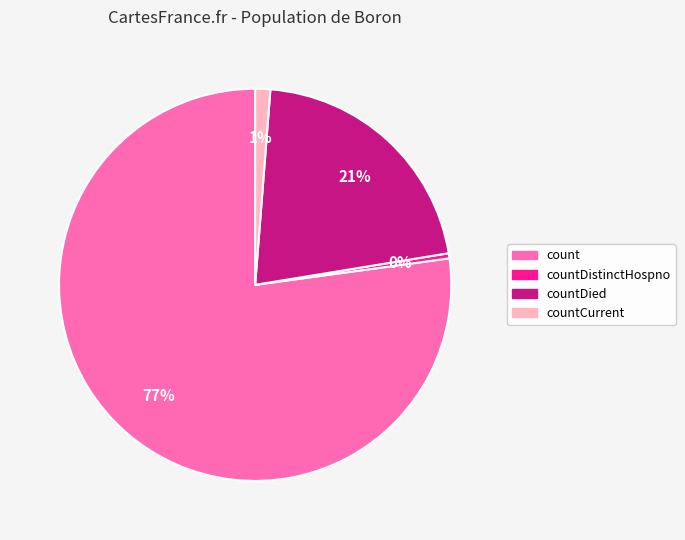

Does any single category account for the majority?

Yes